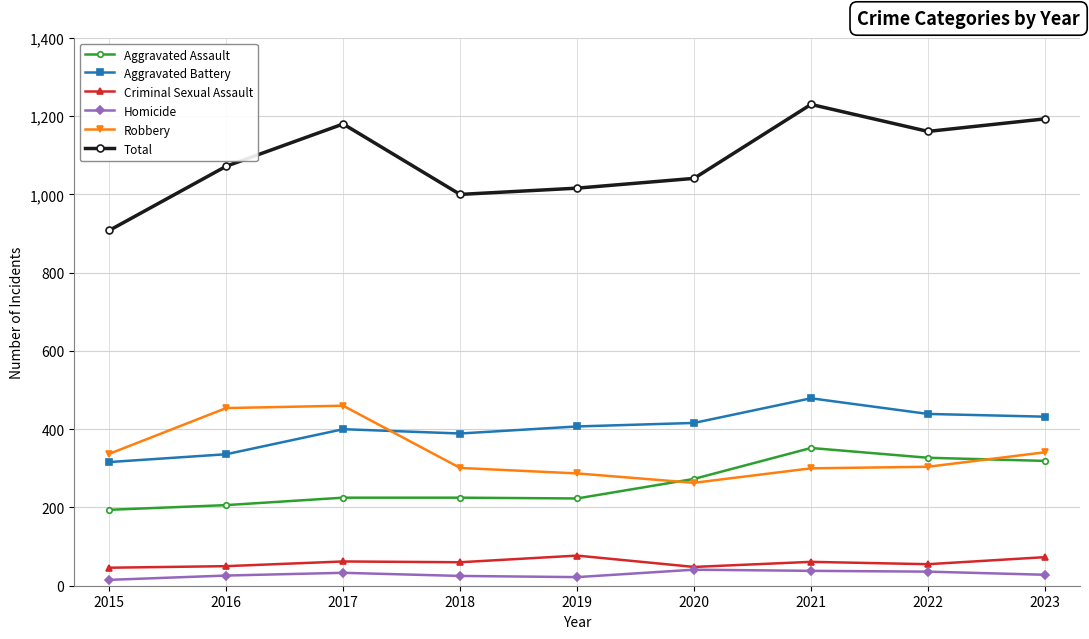

Which series has the largest total across all categories?

Total